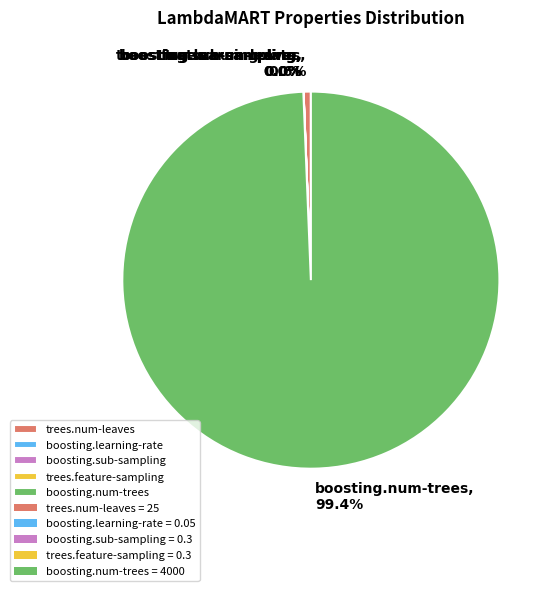

Is it true that trees.num-leaves is 1% of the pie?

True